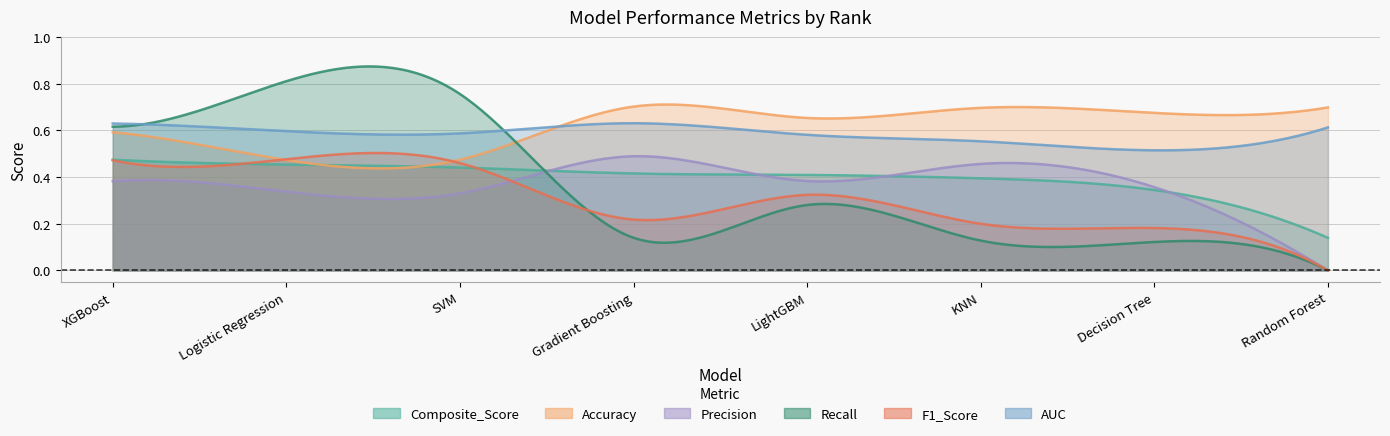

What is the maximum value shown in the chart?

0.8